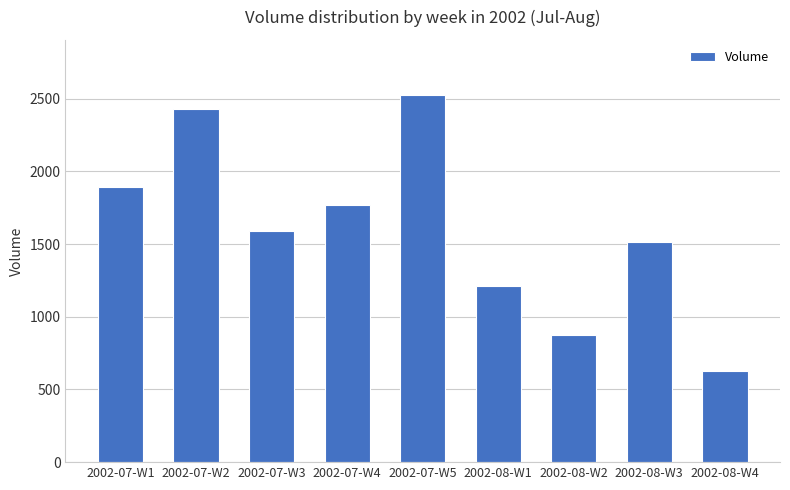

At which label is the value closest to 1577?

2002-07-W3